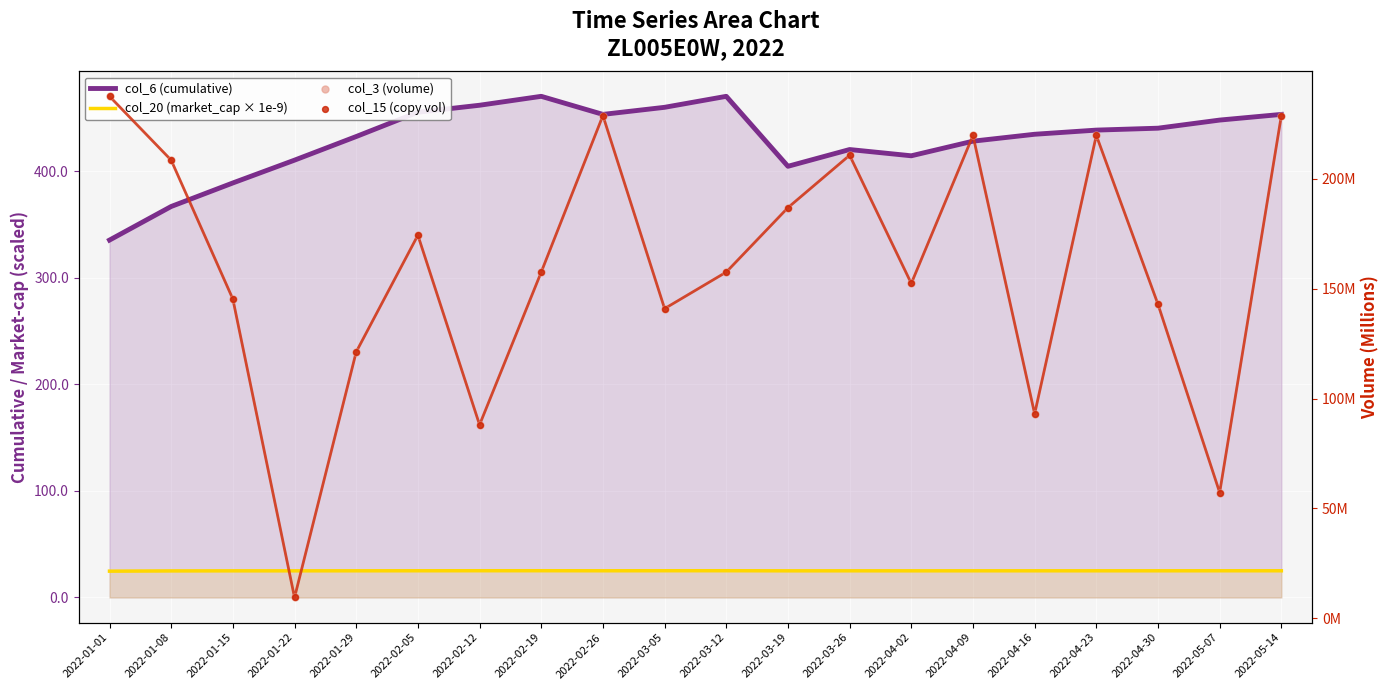

Which series has the largest Y range (max minus min)?

col_3 (volume)